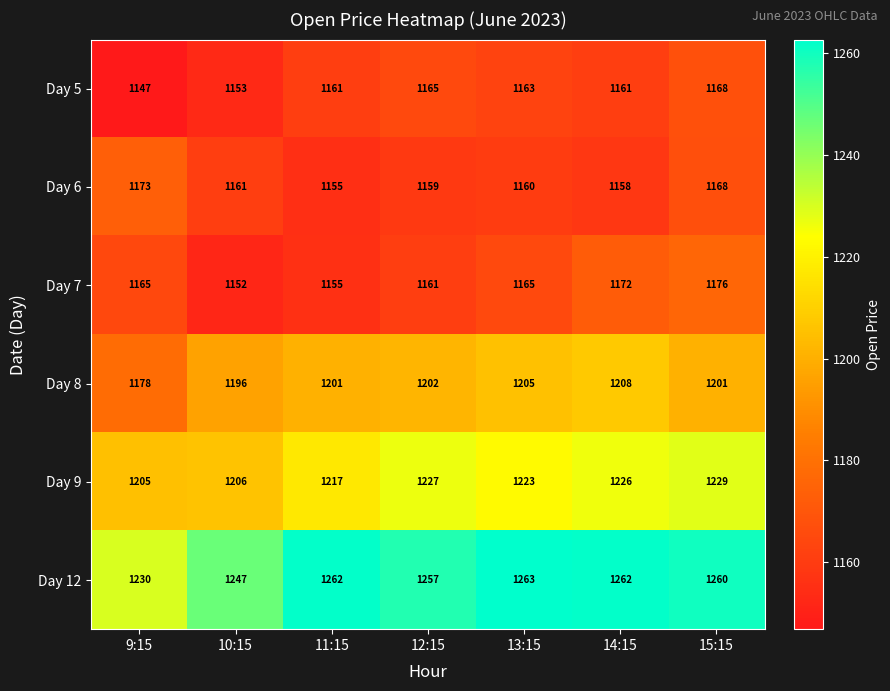

At which category is the sum across all series the highest?

15:15